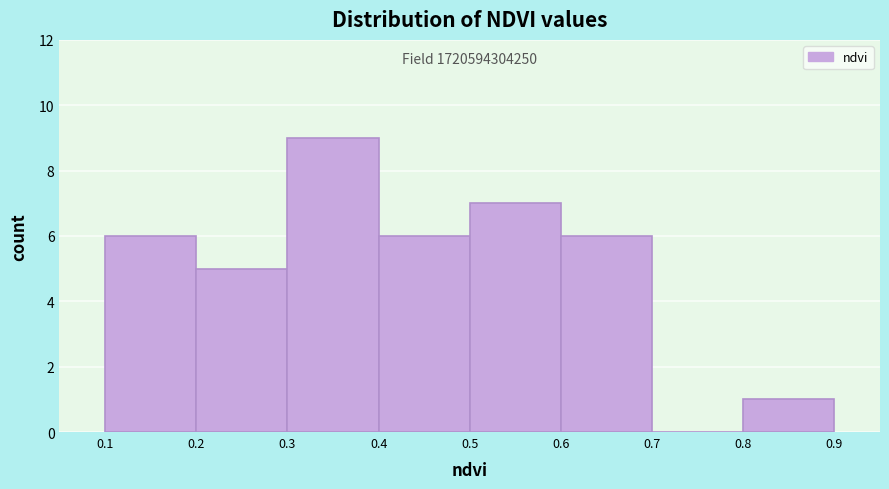

Over which range of the x-axis is the bar tallest?

0.3 to 0.4